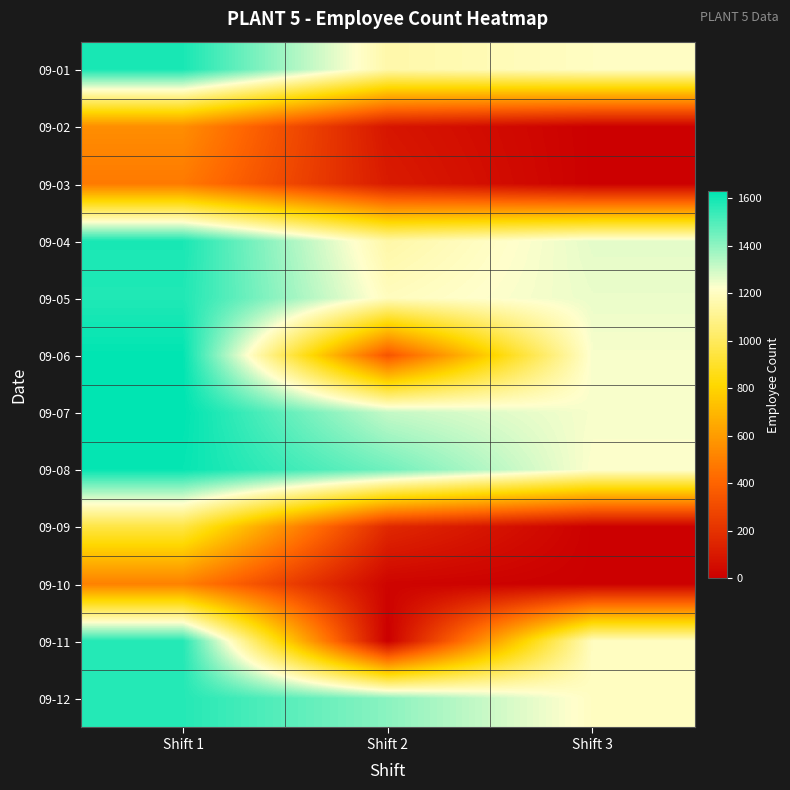

Rank the series at Shift 3 from lowest to highest value.

09-02, 09-03, 09-09, 09-10, 09-11, 09-12, 09-01, 09-08, 09-06, 09-07, 09-05, 09-04